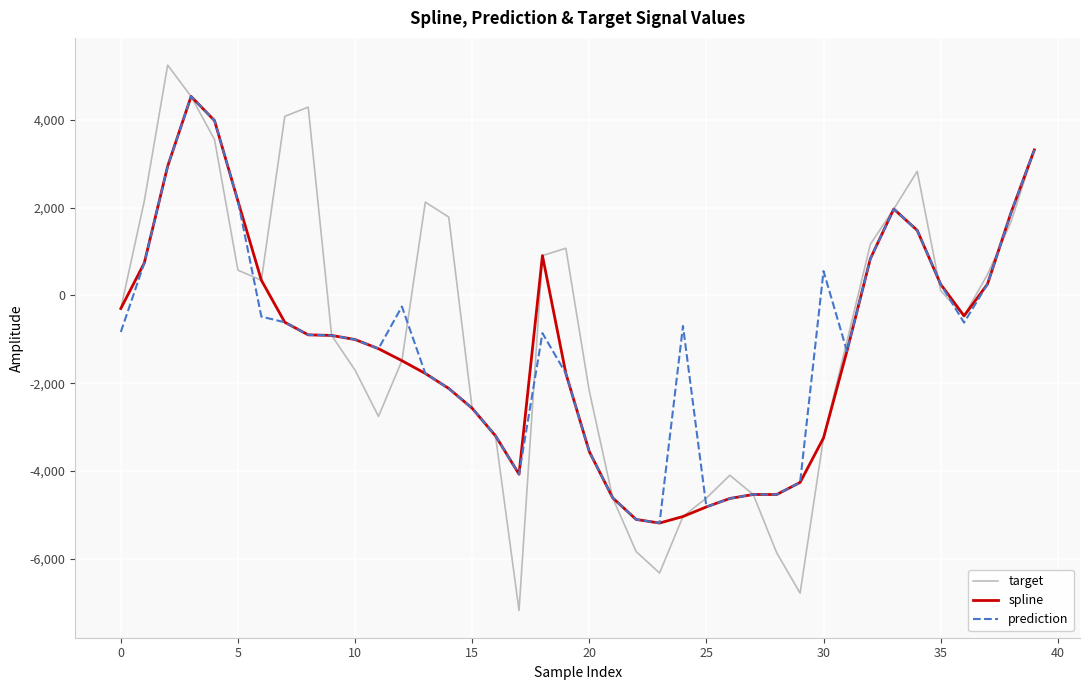

What is the minimum value shown in the chart?

-7175.0